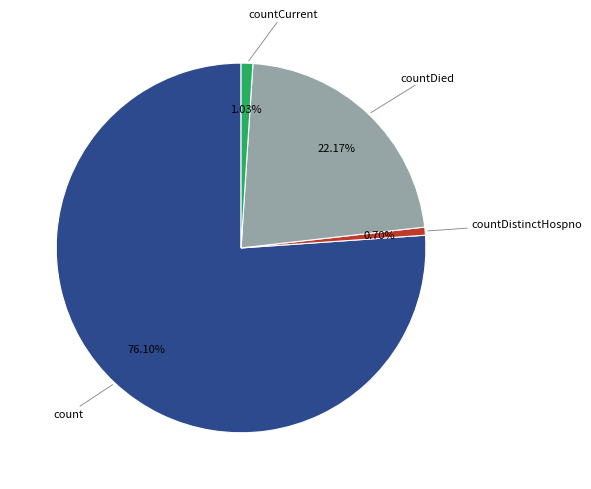

How many segments does this pie chart have?

4